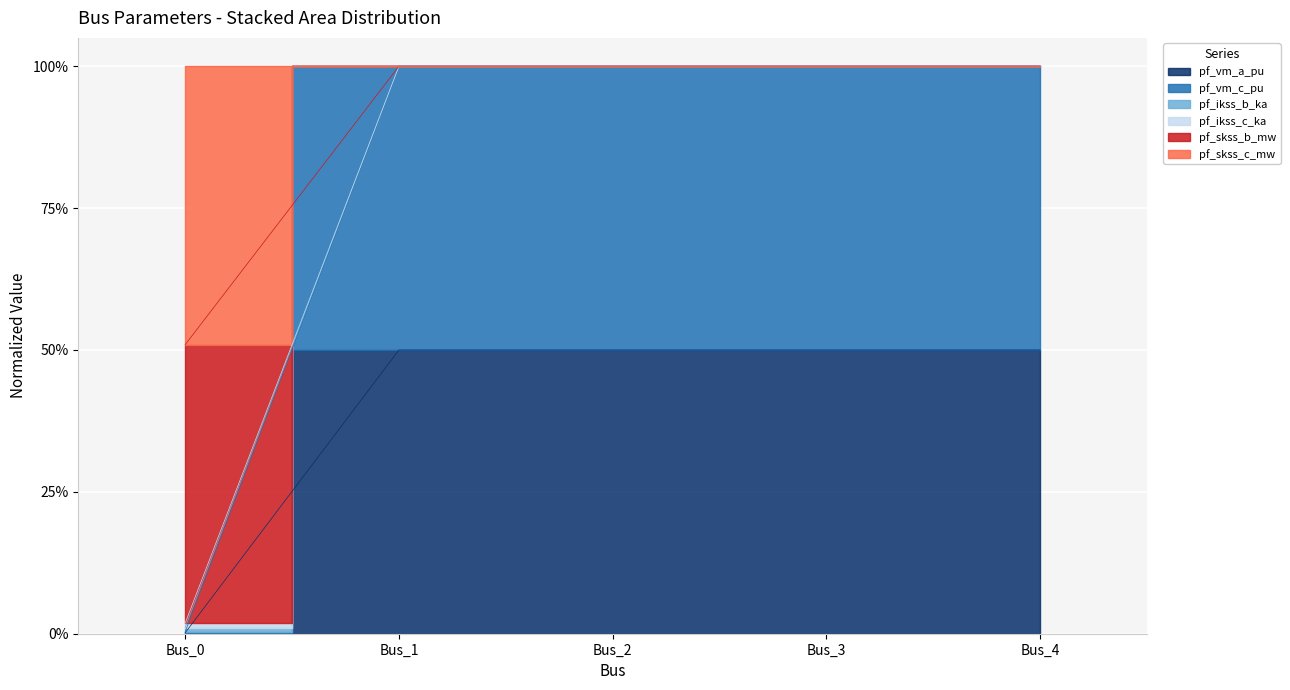

Is it true that pf_ikss_c_ka equals 100.0 at Bus_1?

True